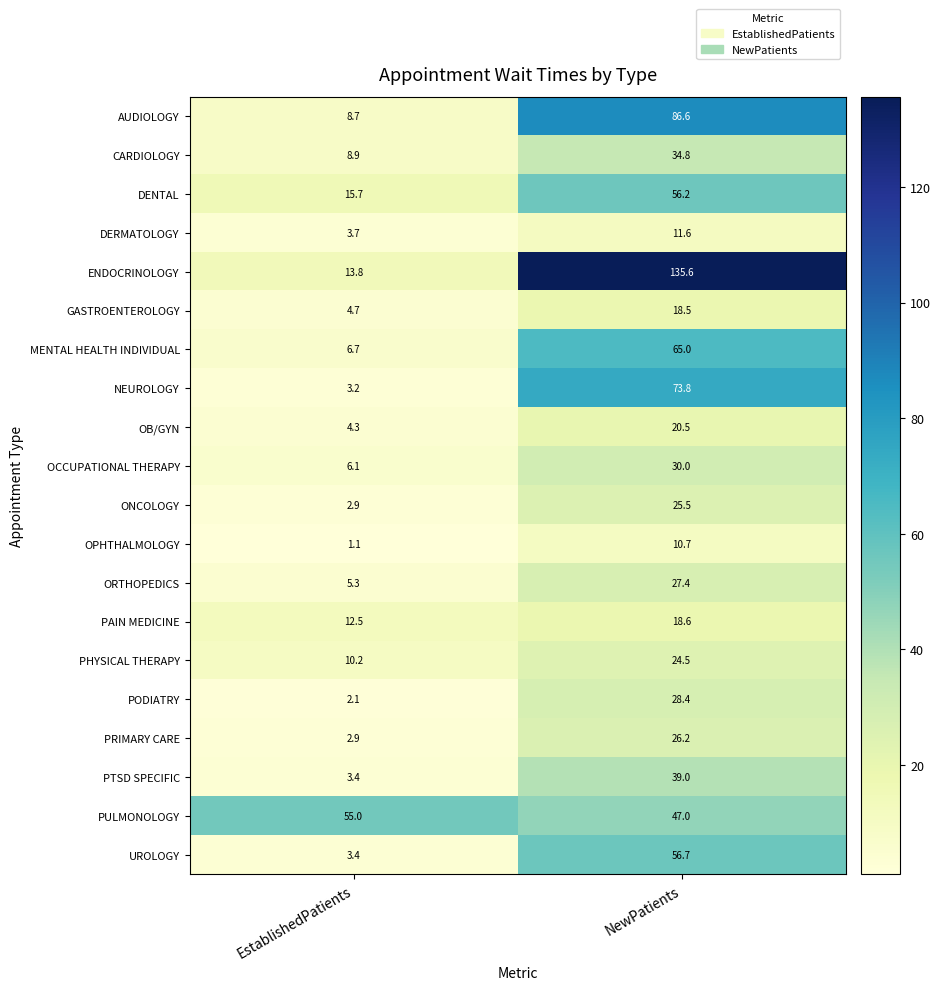

At NewPatients, list the series in order from smallest to largest.

OPHTHALMOLOGY, DERMATOLOGY, GASTROENTEROLOGY, PAIN MEDICINE, OB/GYN, PHYSICAL THERAPY, ONCOLOGY, PRIMARY CARE, ORTHOPEDICS, PODIATRY, OCCUPATIONAL THERAPY, CARDIOLOGY, PTSD SPECIFIC, PULMONOLOGY, DENTAL, UROLOGY, MENTAL HEALTH INDIVIDUAL, NEUROLOGY, AUDIOLOGY, ENDOCRINOLOGY